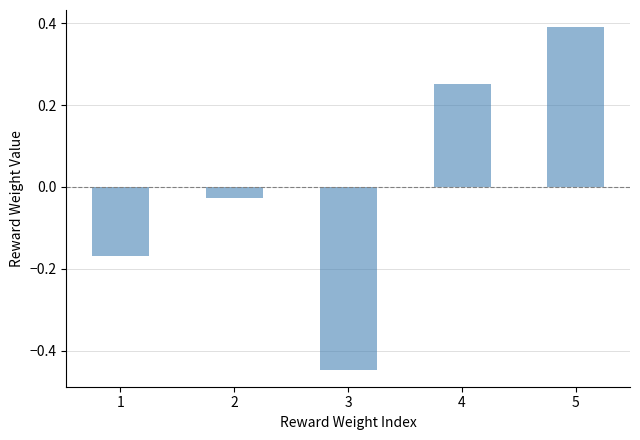

Which has a higher value, 4 or 5?

5